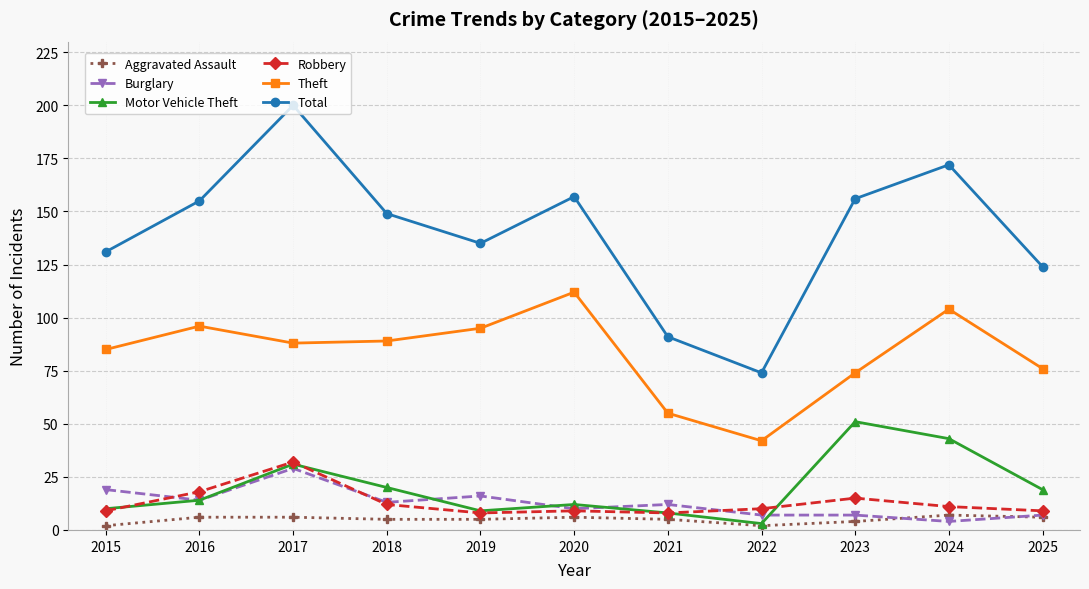

The value of Theft at 2024 is 104. True or false?

True